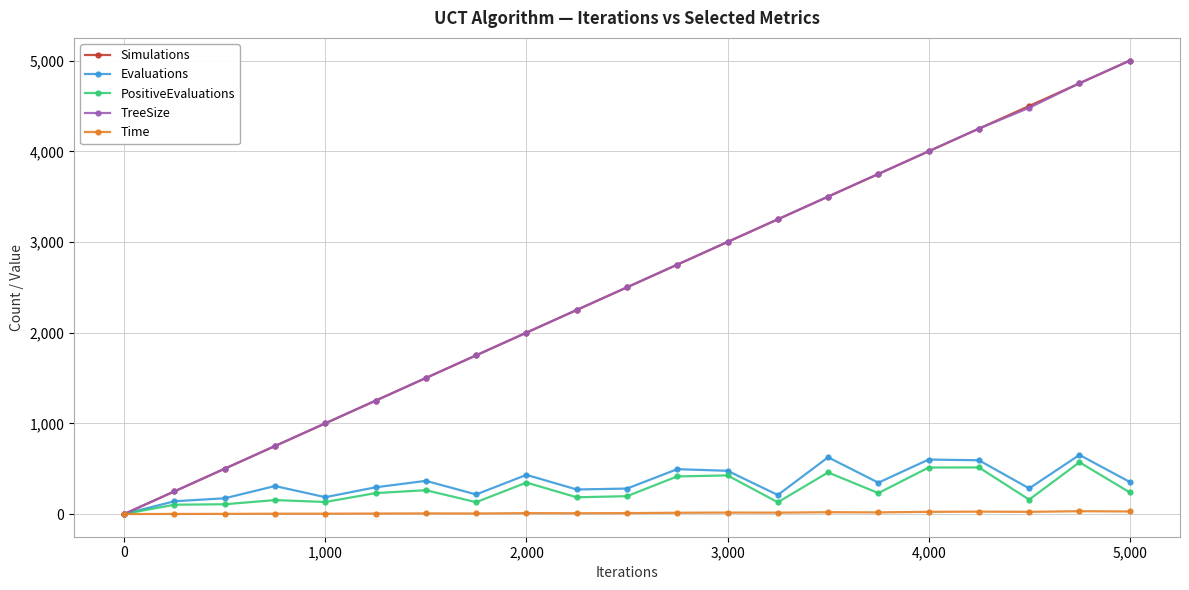

True or false: Simulations has more than 2 interior local peaks.

False